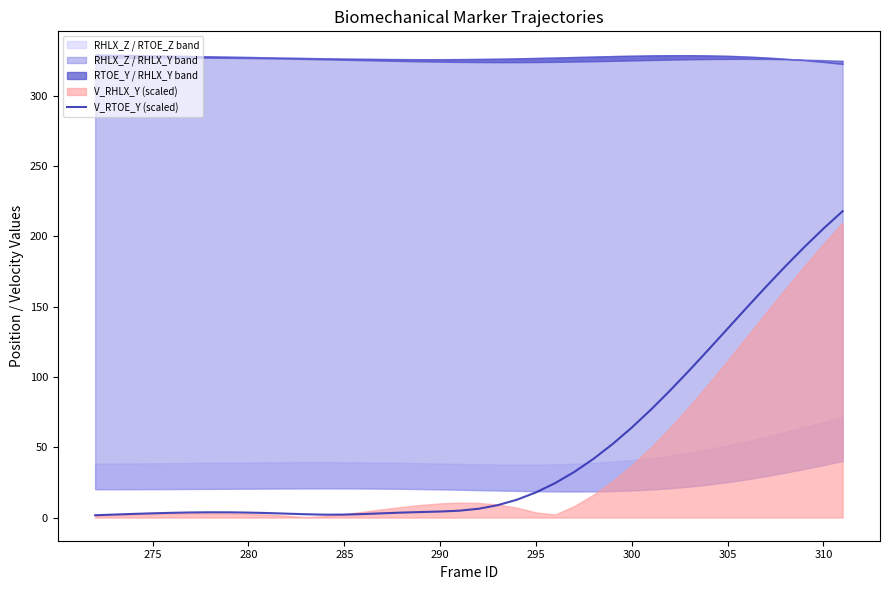

True or false: V_RTOE_Y (scaled) has a value of 4.3 at 290.

True